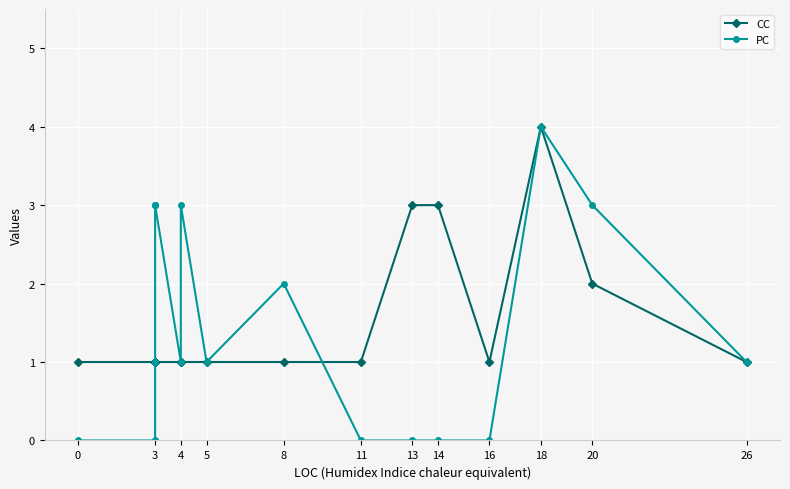

What is the maximum value shown in the chart?

4